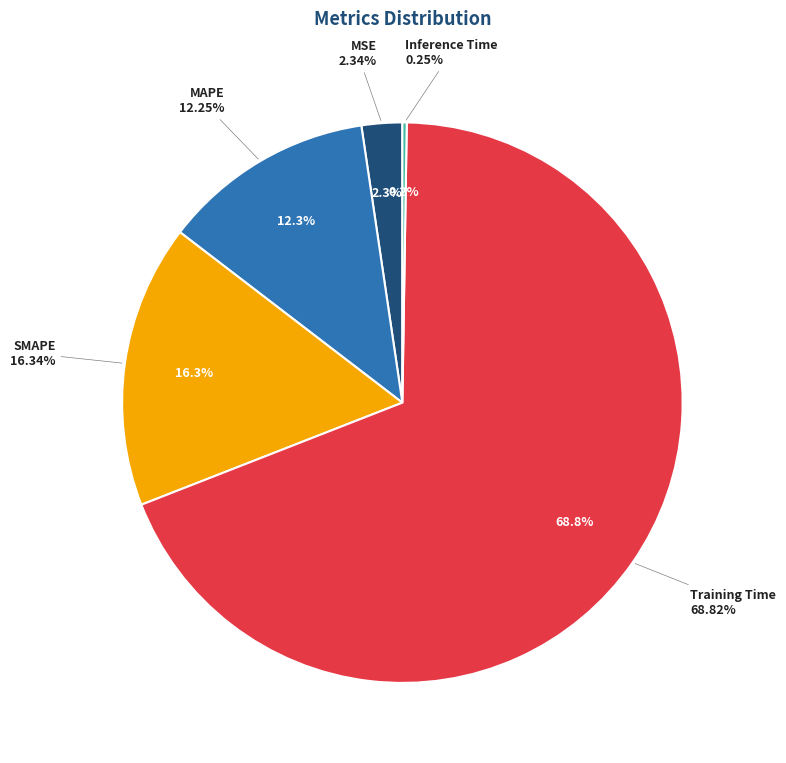

Does Training Time account for over 50% of the chart?

Yes